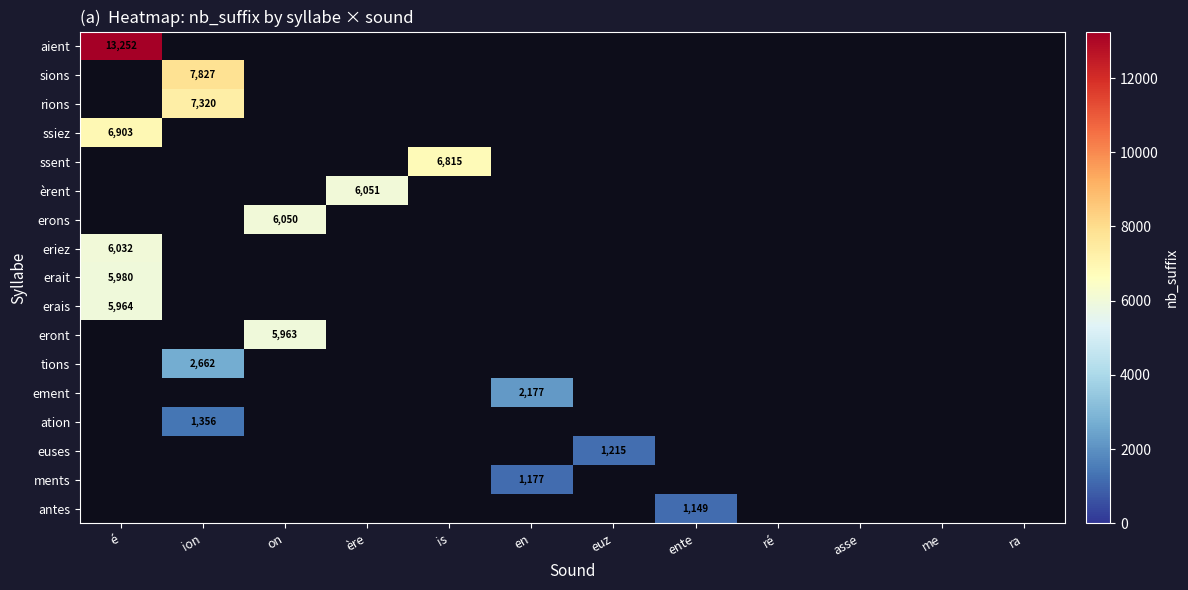

Count the number of categories in the chart.

12